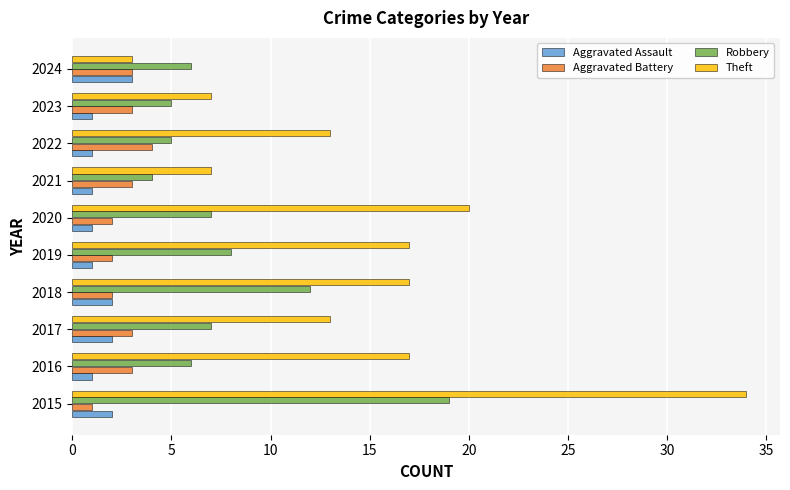

Count the number of data series in this chart.

4